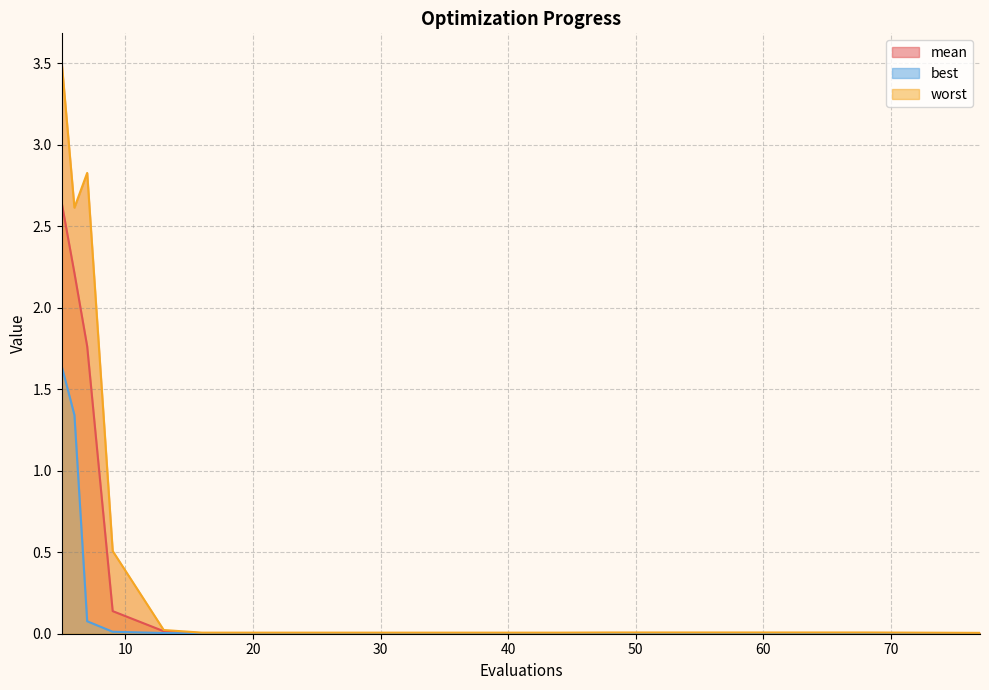

Which category has the lowest value in the worst series?

77